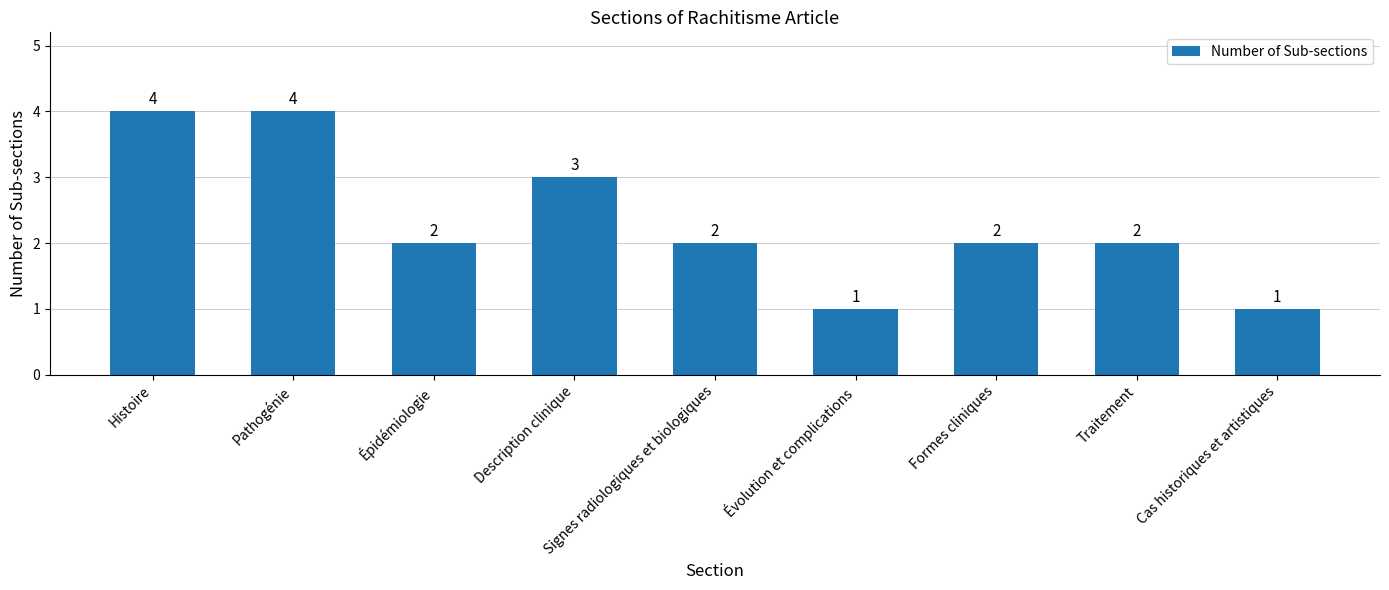

How many data points are less than 2?

2